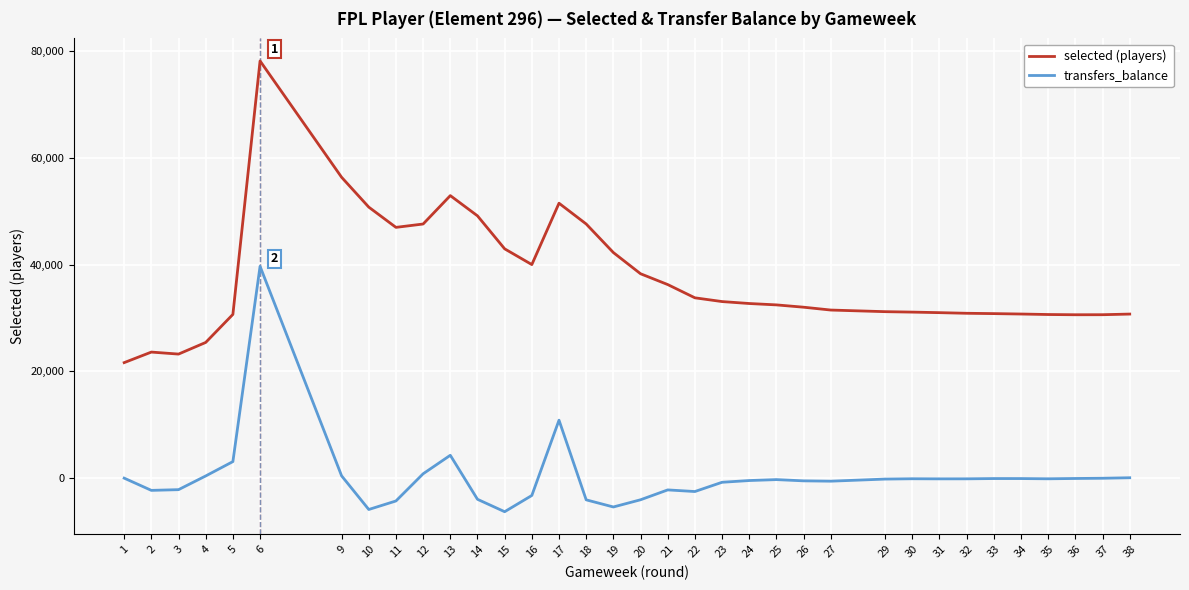

Which series changed the most between 17 and 34?

selected (players)